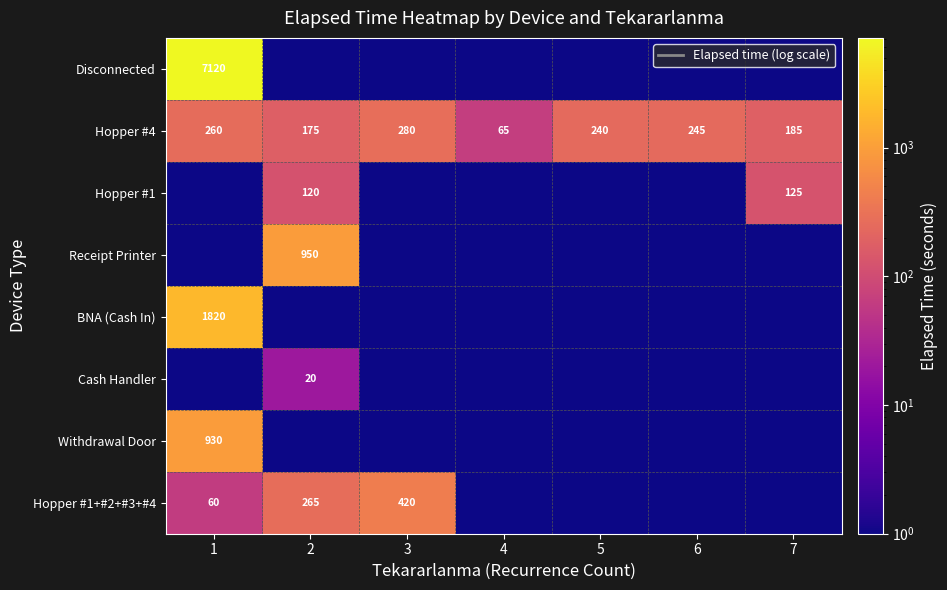

Is it true that Cash Handler equals 20.0 at 2?

True